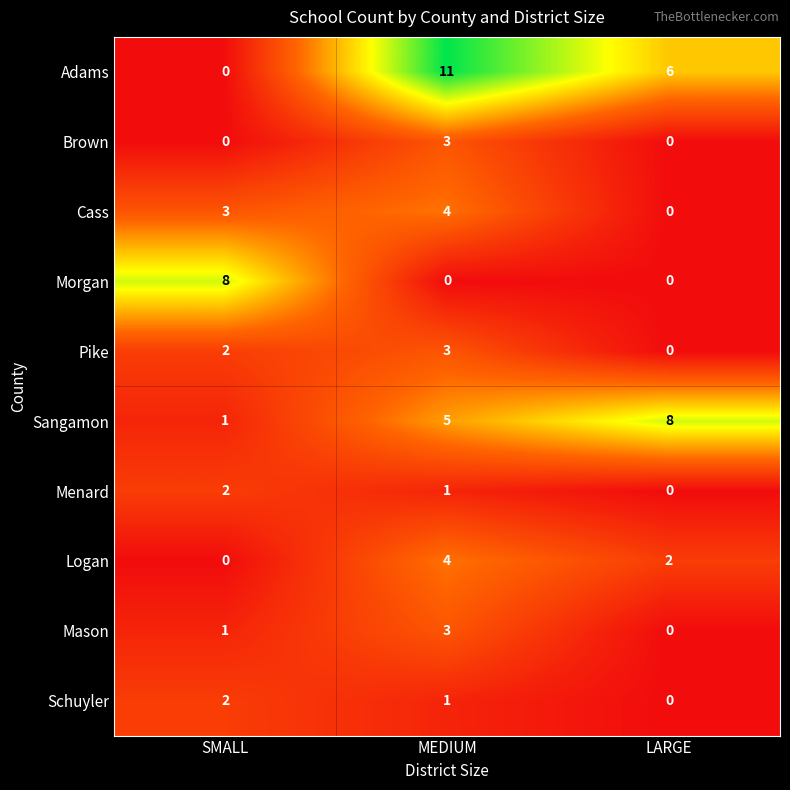

What is the maximum value shown in the chart?

11